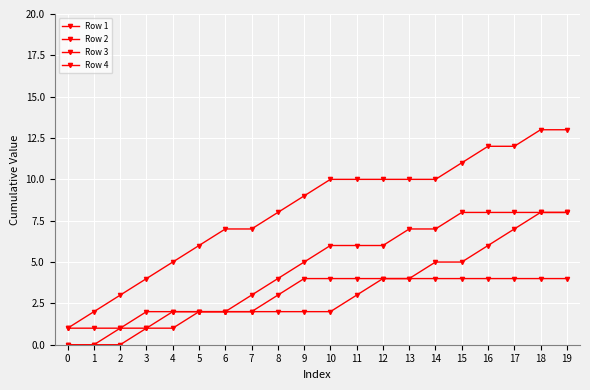

Count the number of data series in this chart.

4